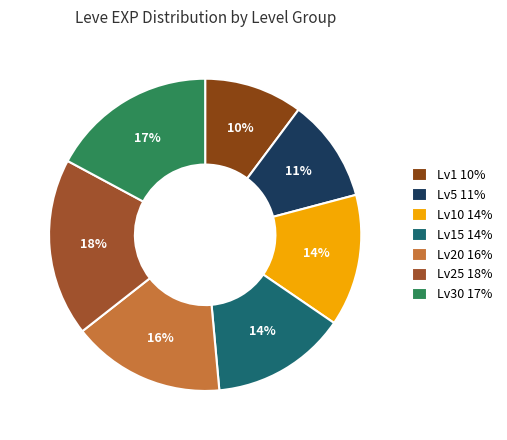

To the nearest percent, what is the average slice percentage?

14%